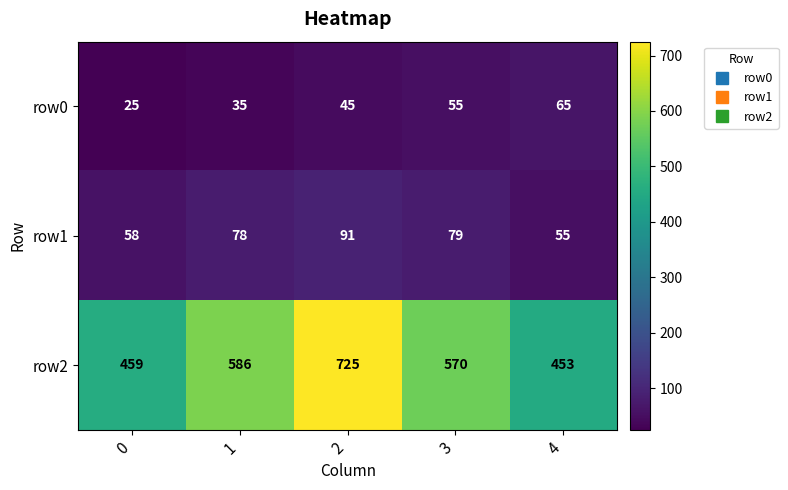

Between 1 and 4, which series saw the biggest shift?

row2